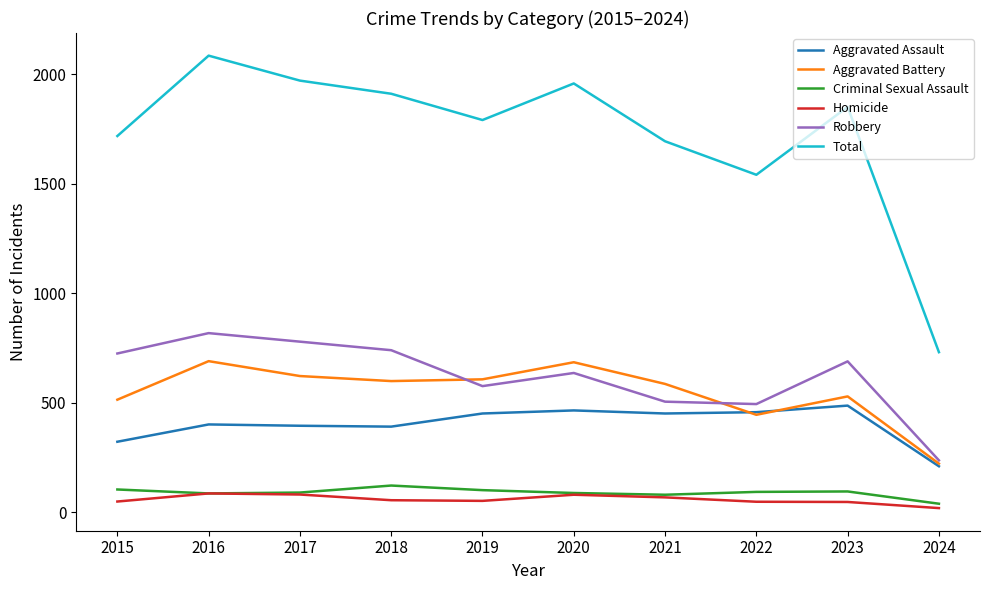

True or false: Total and Aggravated Assault cross at least once.

False